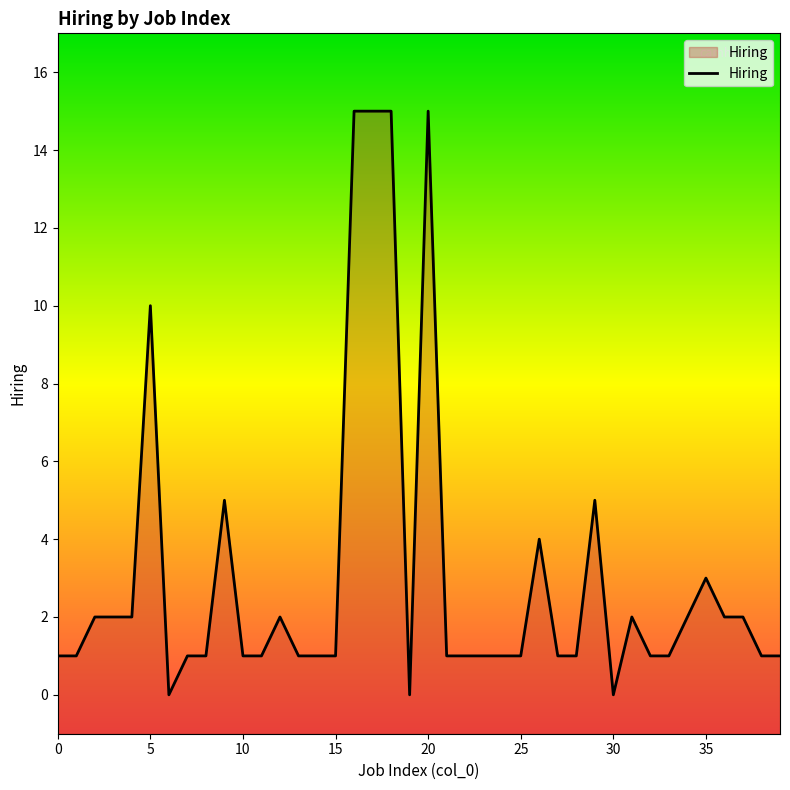

How many points are higher than both their immediate neighbors (excluding endpoints)?

8